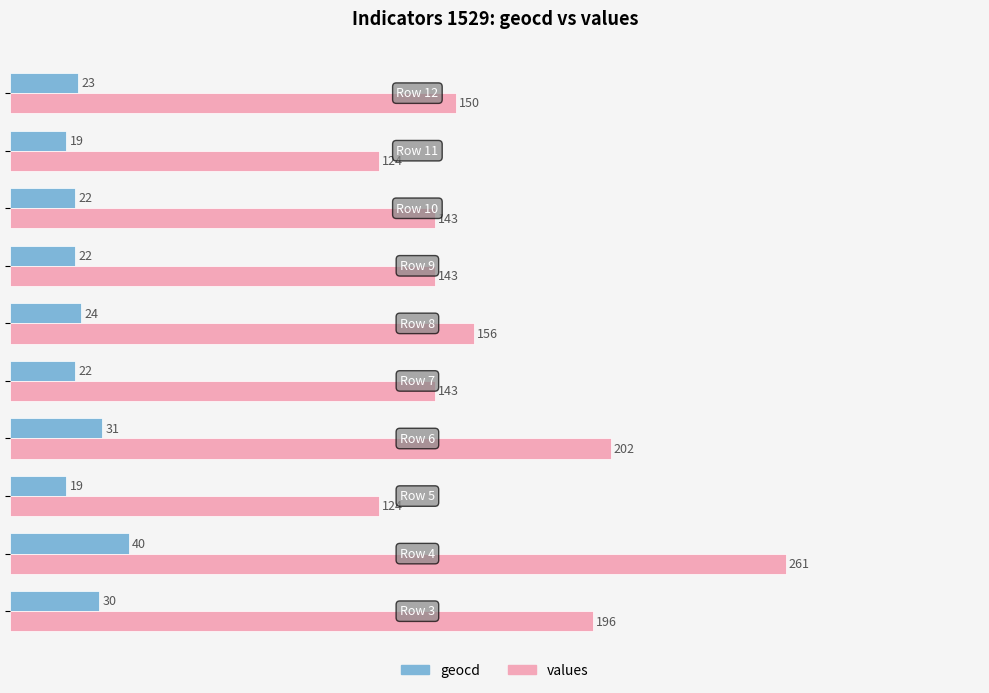

Rank the series by their maximum value, from lowest to highest.

geocd, values